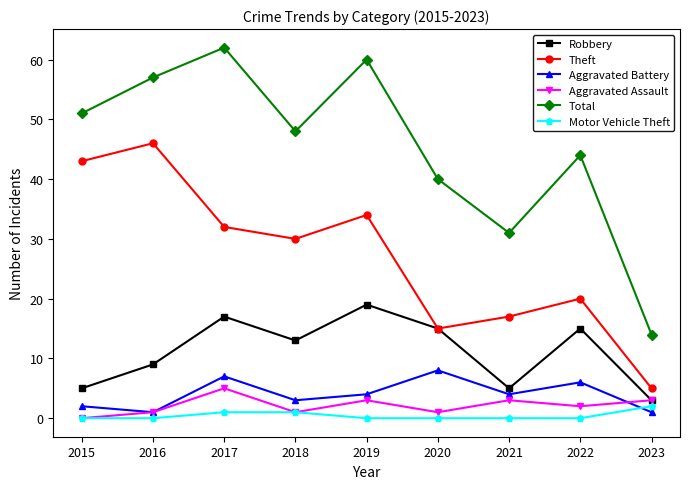

After their last crossing, which series has the higher values: Aggravated Battery or Motor Vehicle Theft?

Motor Vehicle Theft